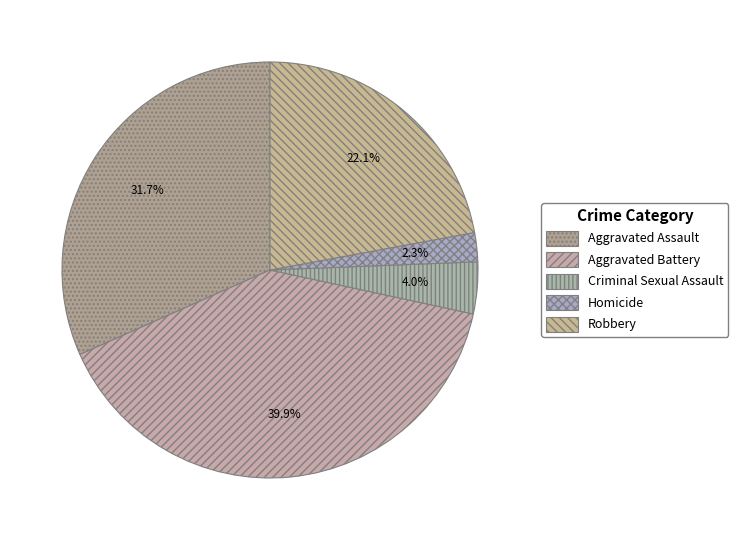

What is the largest slice in the pie chart?

Aggravated Battery